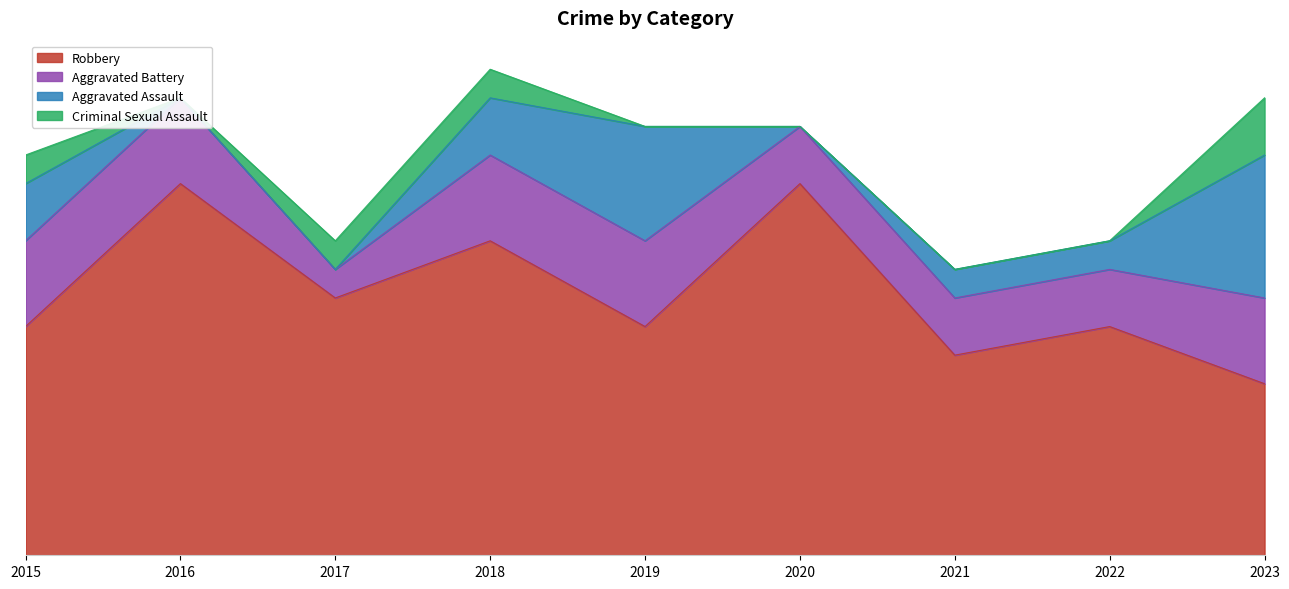

Is the value of Criminal Sexual Assault at 2016 greater than the value of Robbery at 2022?

No